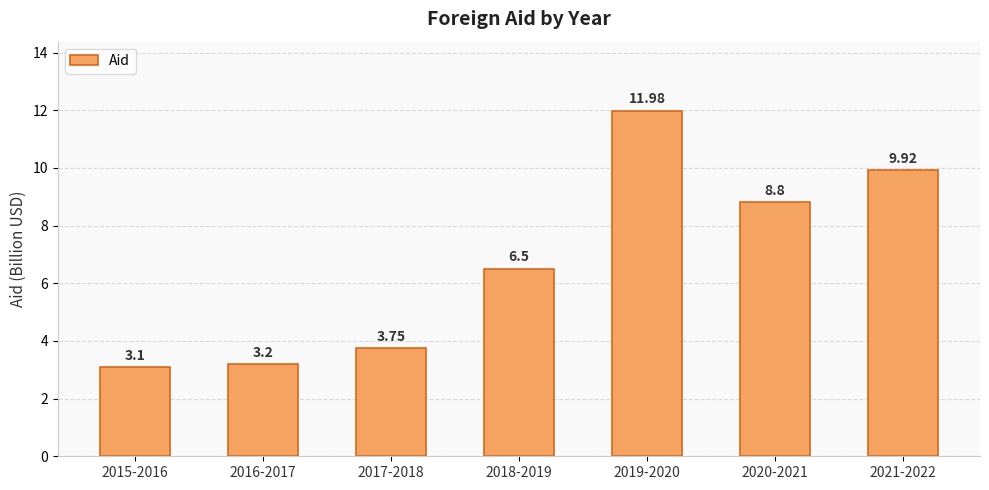

Approximately how many times larger is the value at 2017-2018 compared to 2021-2022?

0.4